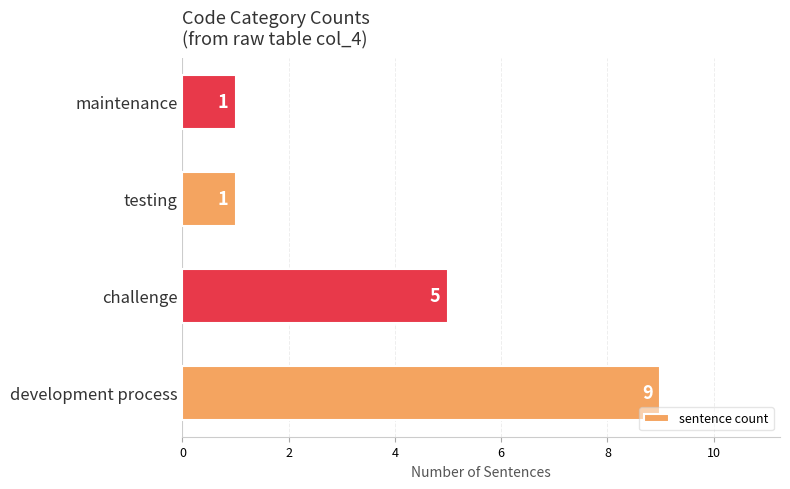

Reading top to bottom, what are all the values shown in this chart?

1	1	5	9